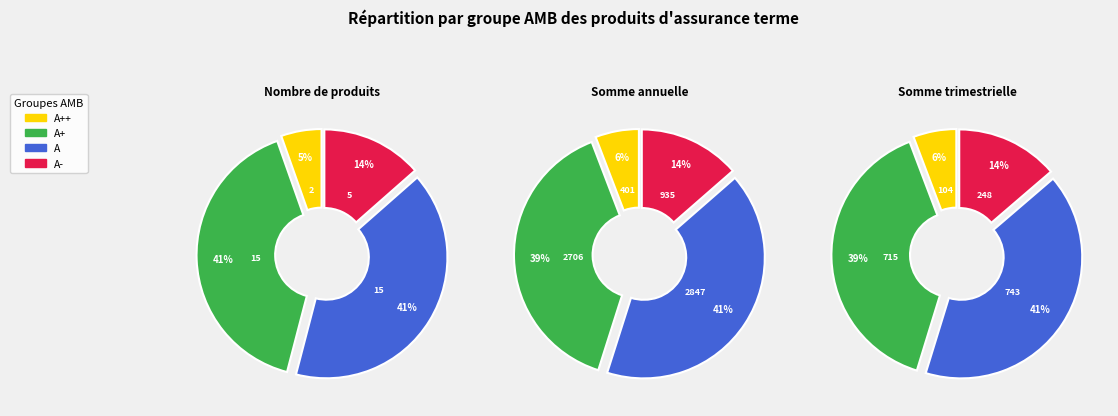

To the nearest percent, what is the difference between the A+ and A slice percentages?

1%